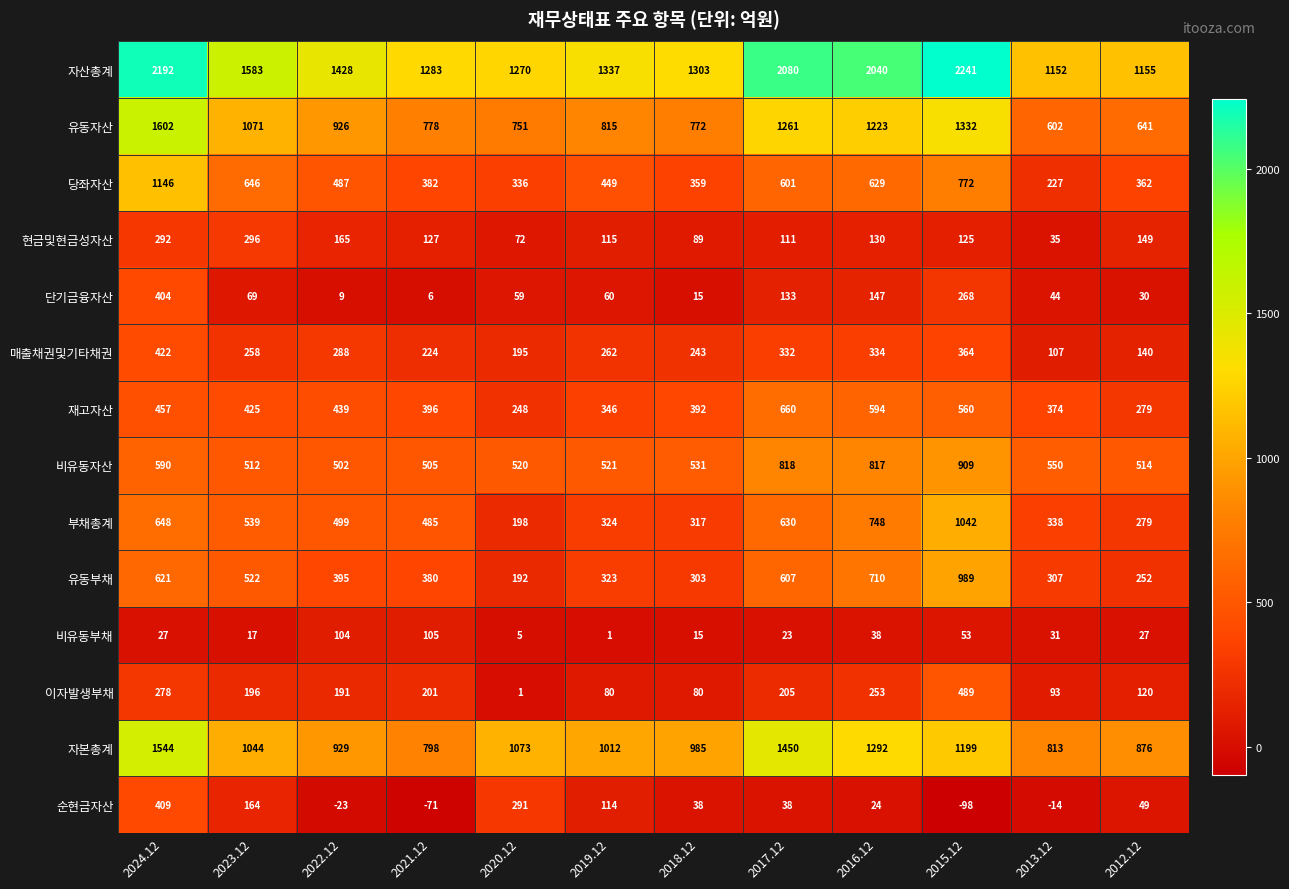

What is the difference between the highest and lowest values at 2023.12?

1566